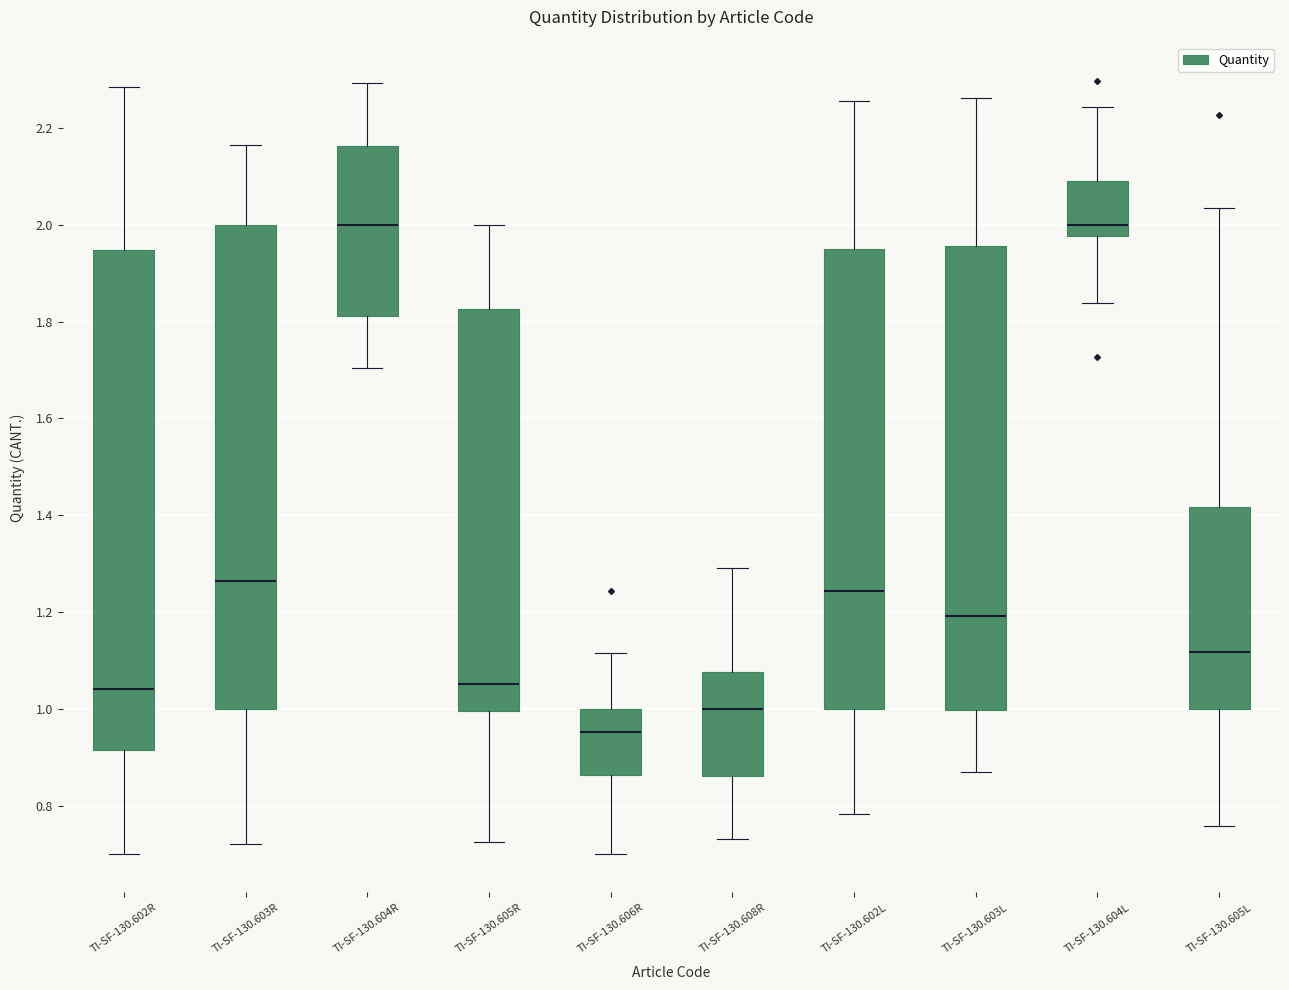

Which box's median line is the lowest?

TI-SF-130.606R